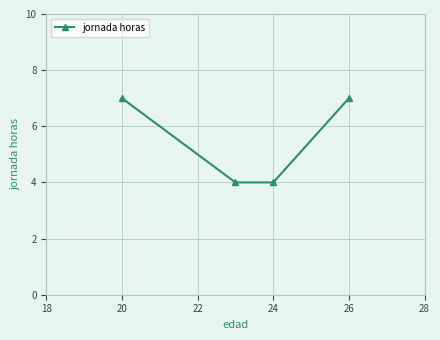

What is the value of the 3rd point from the left?

4